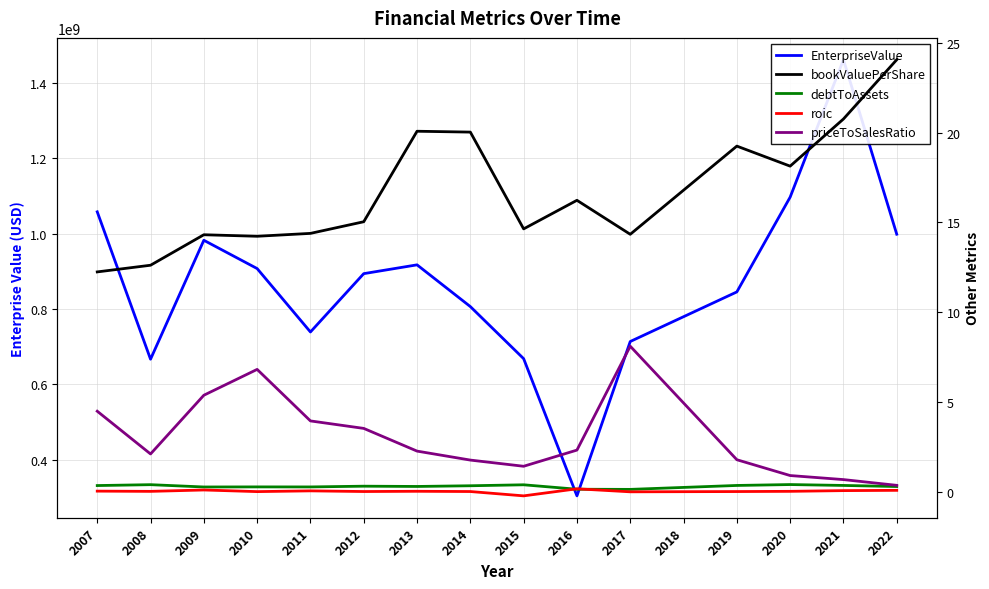

Is the value of priceToSalesRatio at 2017 greater than the value of debtToAssets at 2015?

Yes